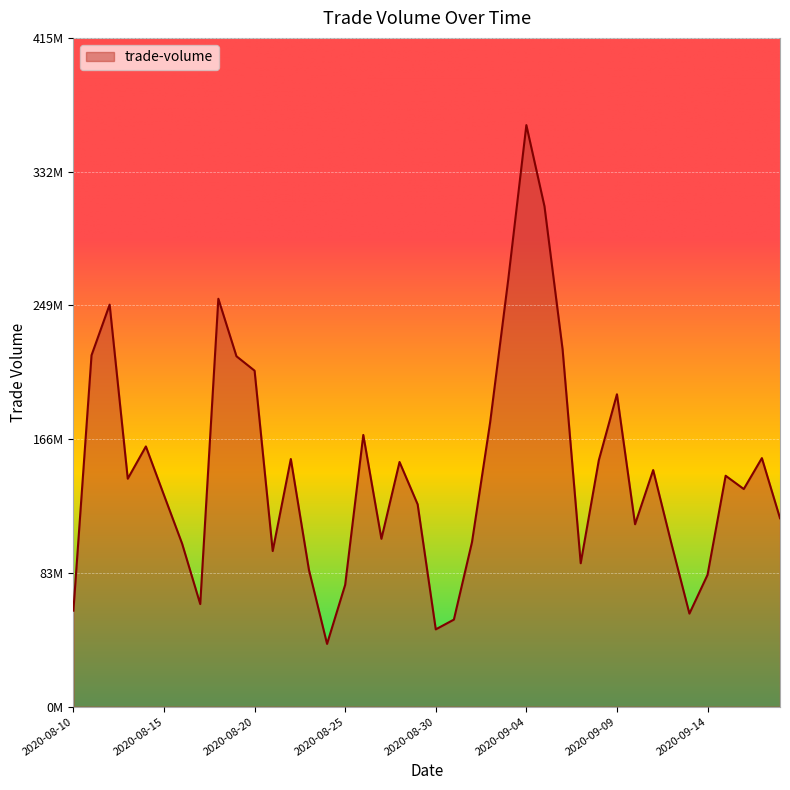

Does the chart display data point markers on the line(s)?

No